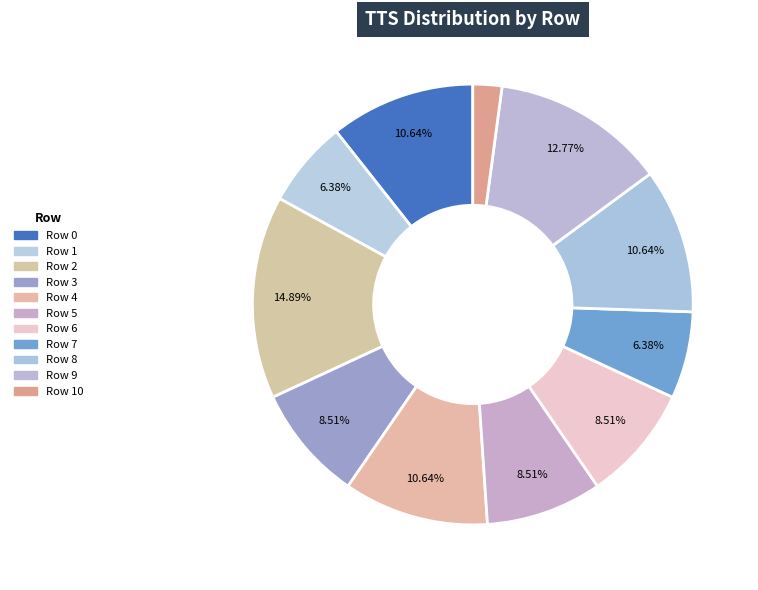

How many slices are in this pie chart?

11